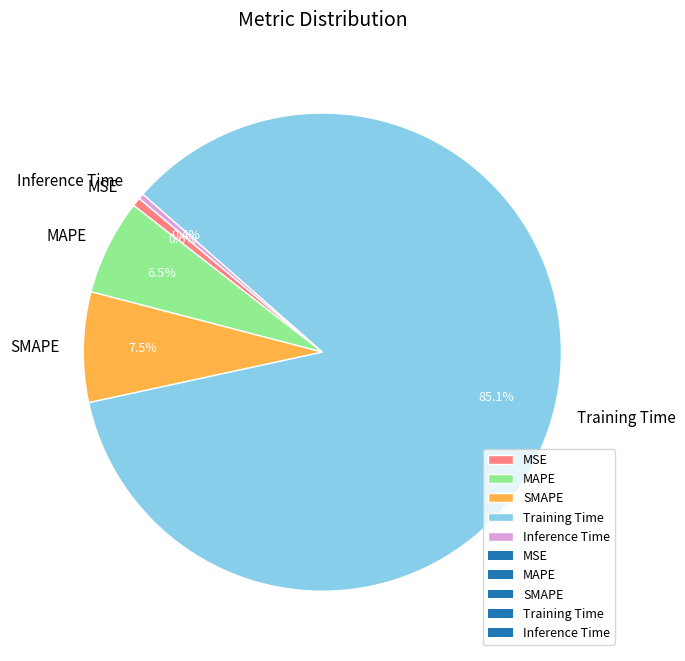

Which slice represents more than half of the pie?

Training Time